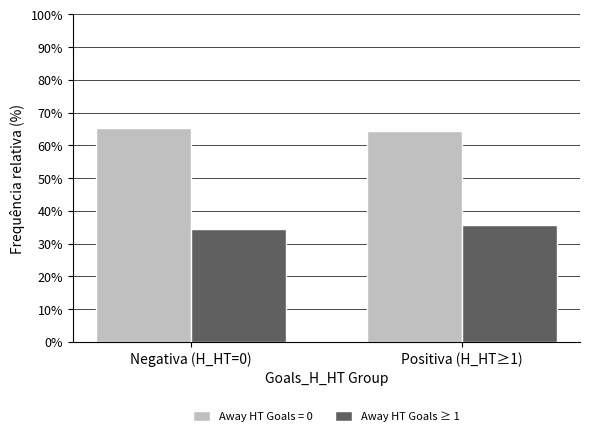

Are the bars horizontal?

No